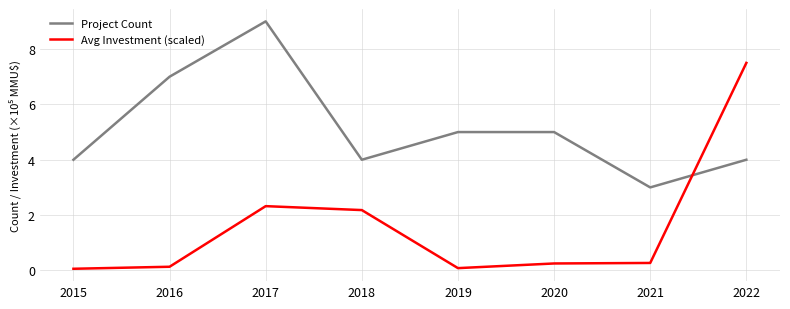

Read the Avg Investment (scaled) value at 2018.

2.2